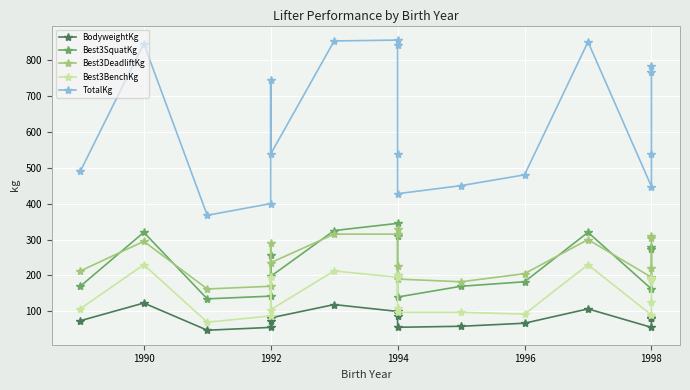

What is the total value across all series at 1994?

1810.0